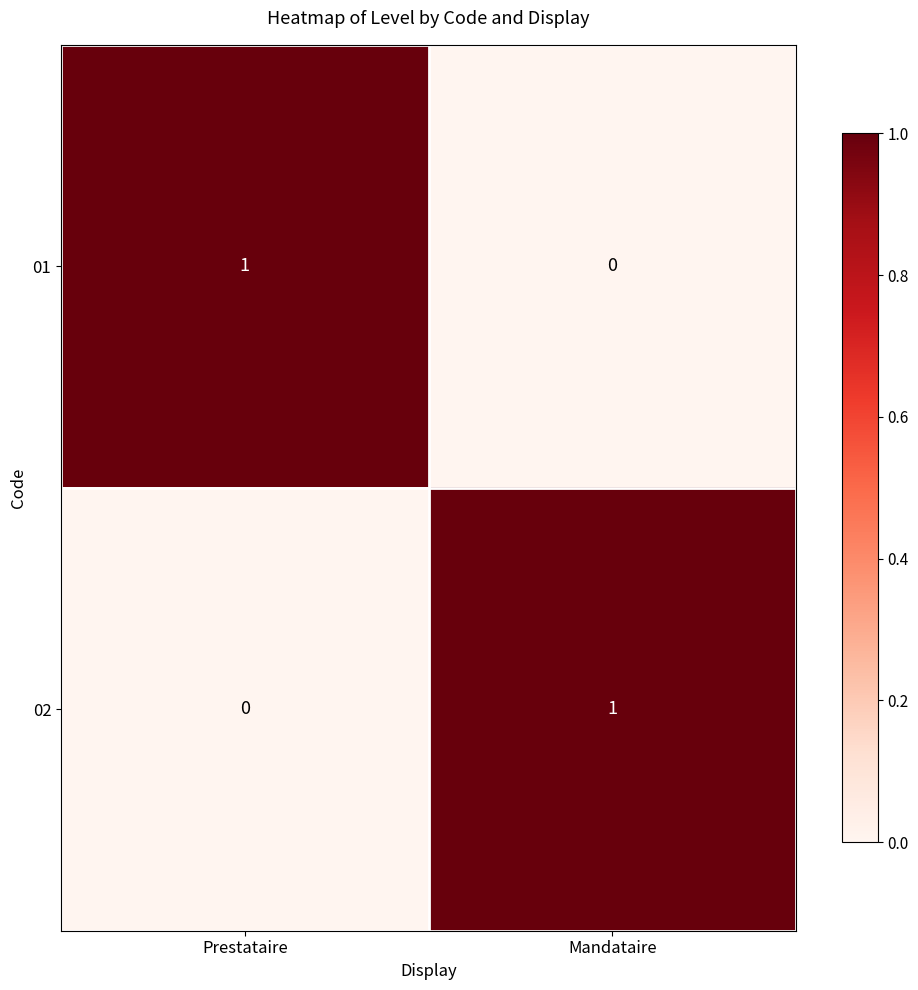

At how many categories does at least one series exceed 0?

2